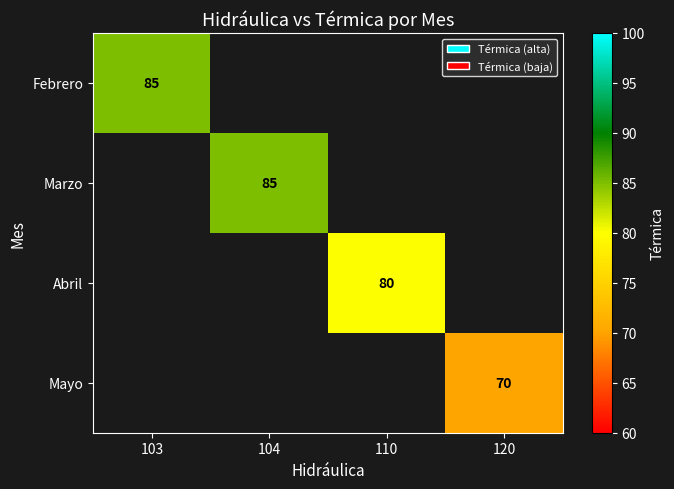

True or false: Febrero has a value of 85 at 103.

True